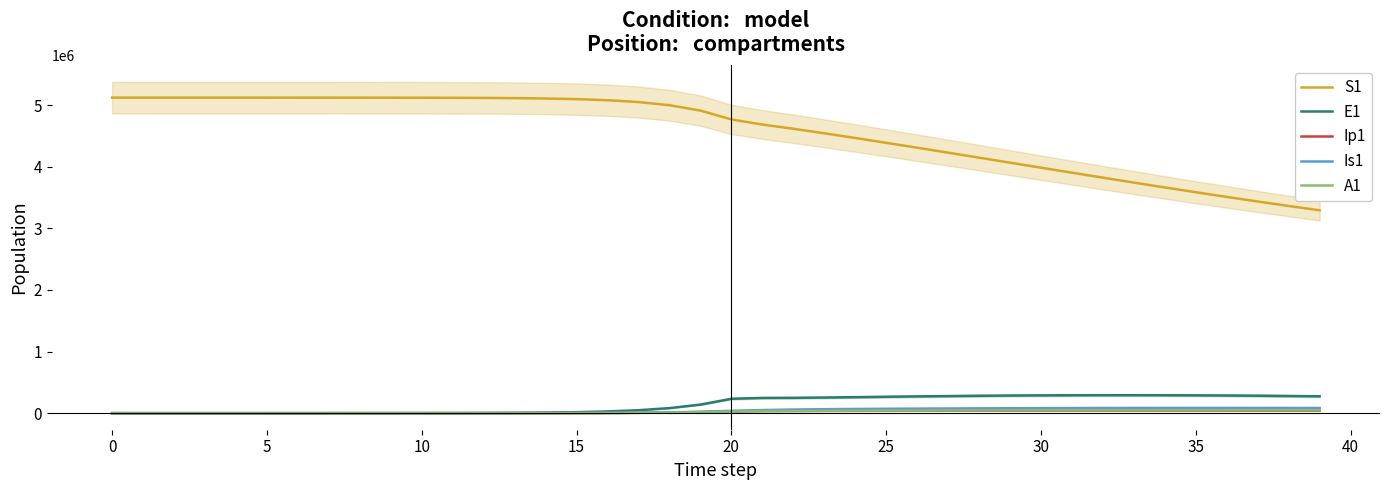

Reading left to right, what are all the values shown in this chart?

S1: 5120500	5120492	5120483	5120468	5120442	5120398	5120322	5120190	5119964	5119573	5118899	5117738	5115737	5112288	5106349	5096131	5078580	5048522	4997291	4910702	4766416	4684022	4615081	4541629	4465397	4387284	4307824	4227403	4146345	4064951	3983512	3902314	3821634	3741742	3662894	3585332	3509279	3434938	3362493	3292100
E1: 0	6	13	23	40	70	120	208	359	619	1068	1841	3174	5471	9424	16223	27892	47849	81783	138900	233393	247324	248648	253548	259682	265981	271943	277314	281951	285768	288706	290726	291803	291929	291106	289350	286689	283161	278816	273710
Ip1: 0	0	1	2	4	8	14	25	43	75	130	224	387	667	1150	1981	3409	5857	10034	17111	28948	35433	36125	36763	37567	38463	39364	40212	40973	41626	42157	42558	42824	42951	42939	42788	42501	42082	41538	40875
Is1: 5	4	4	5	7	11	19	33	57	98	170	293	505	870	1500	2585	4453	7661	13161	22546	38443	50197	58653	64178	68076	71110	73656	75886	77868	79620	81142	82427	83462	84239	84750	84990	84959	84657	84092	83271
A1: 0	0	0	2	4	7	13	22	39	68	117	203	350	604	1041	1793	3087	5308	9107	15566	26439	33460	36725	38943	40666	42129	43423	44584	45618	46523	47294	47923	48404	48733	48906	48922	48782	48489	48047	47462